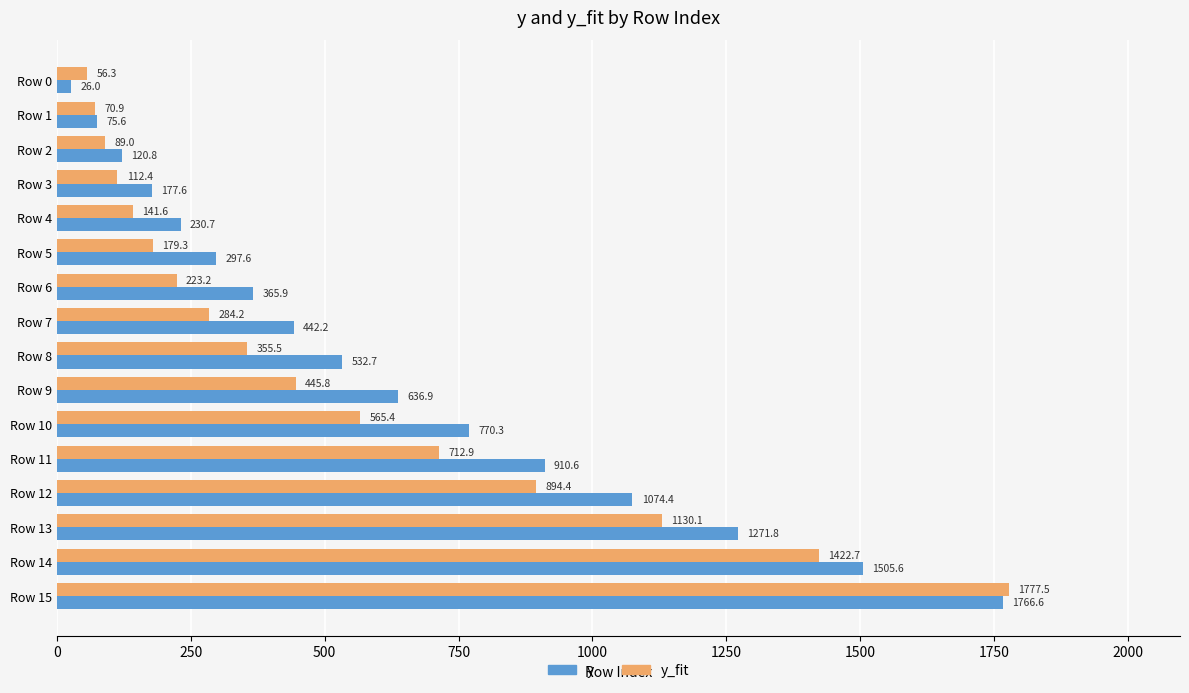

What is the lowest value of the y_fit series?

56.3